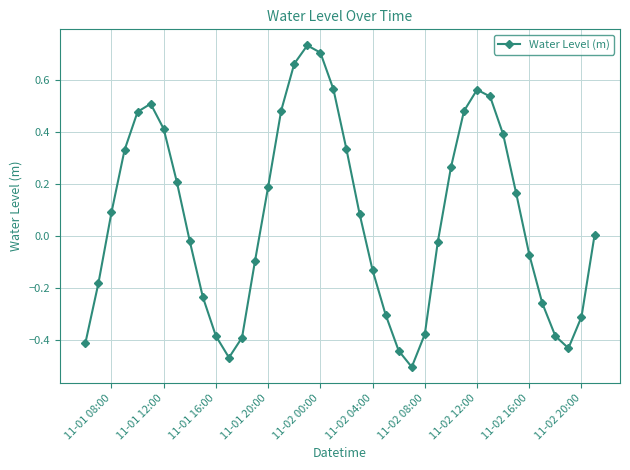

How many interior local valleys (lower than both neighbors) does the data have?

3